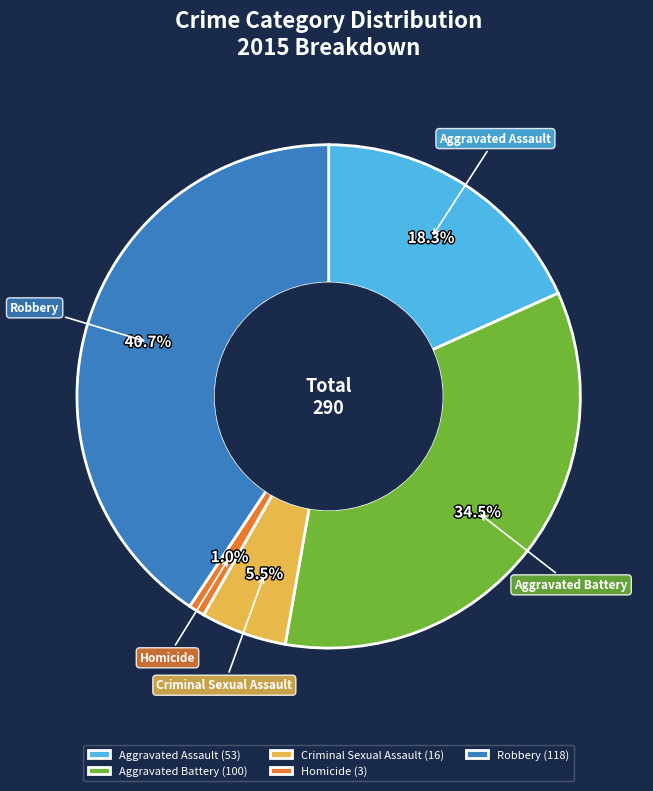

Which has a higher value, Criminal Sexual Assault or Aggravated Assault?

Aggravated Assault